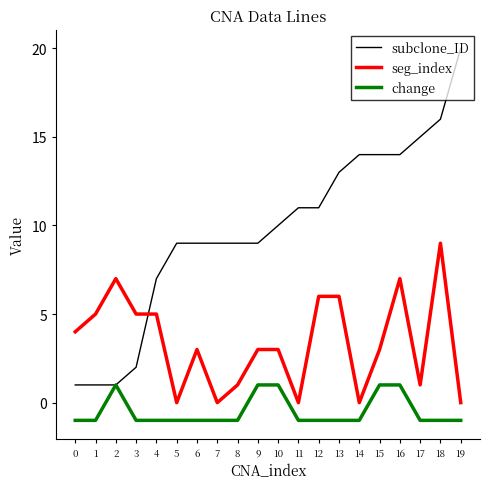

True or false: seg_index and change cross at least once.

False